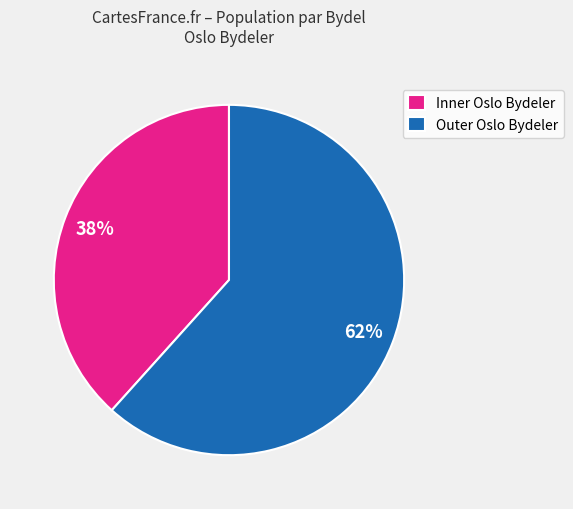

Is the sum of Inner Oslo Bydeler and Outer Oslo Bydeler greater than half?

Yes